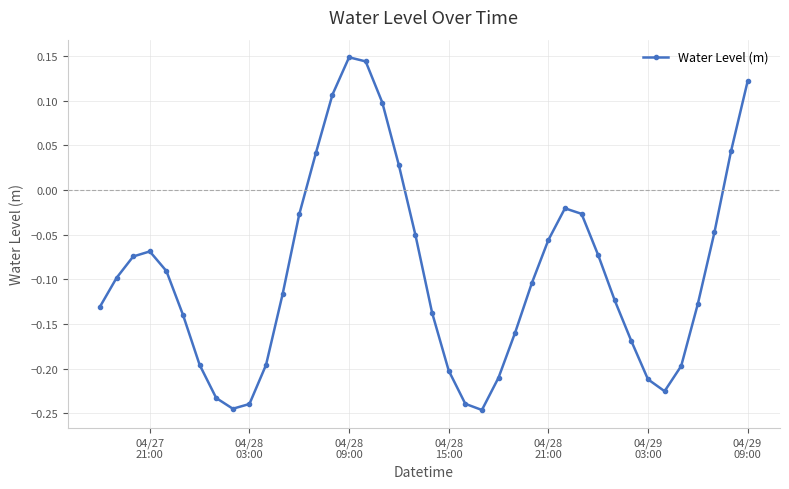

What is the sum of all values?

-3.8